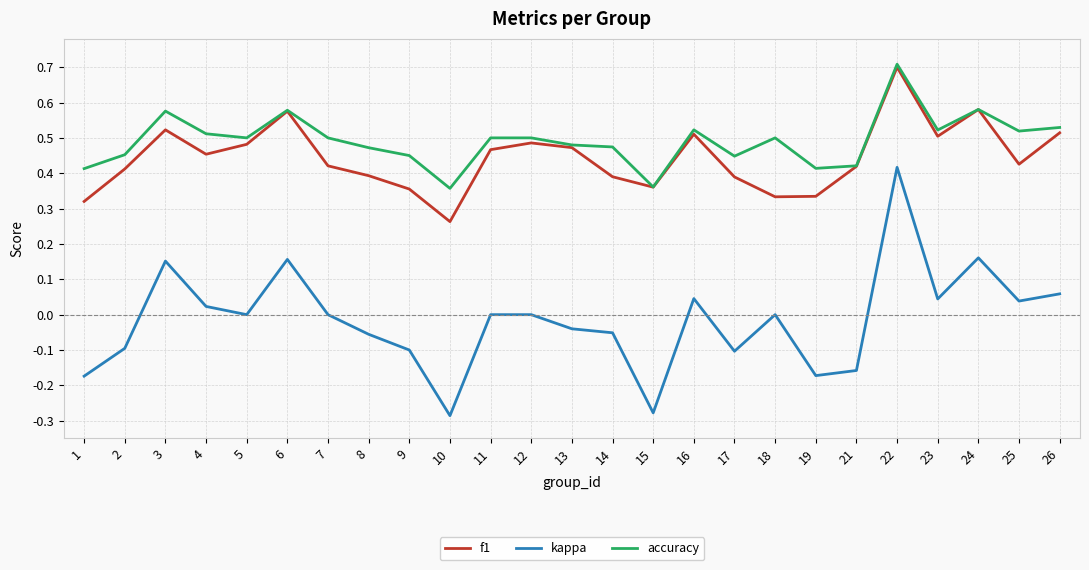

True or false: kappa and f1 cross at least once.

False